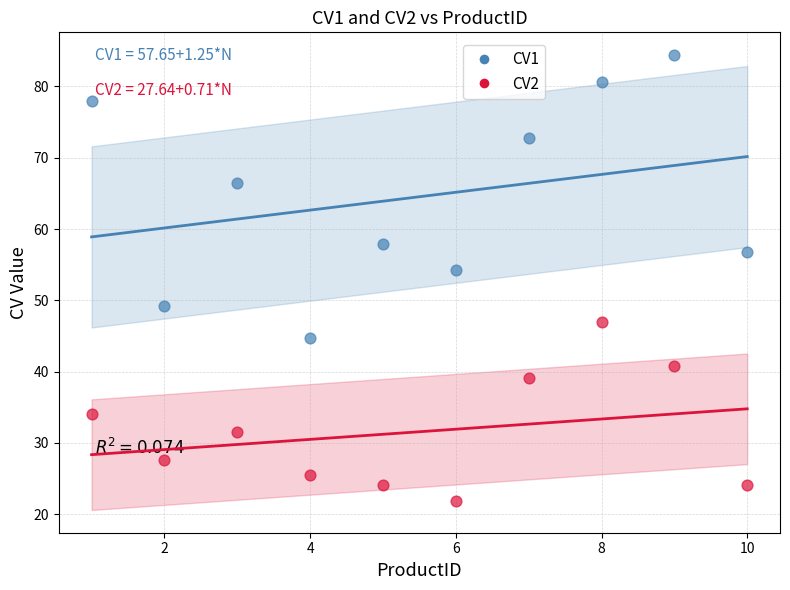

Which series reaches the maximum Y coordinate?

CV1